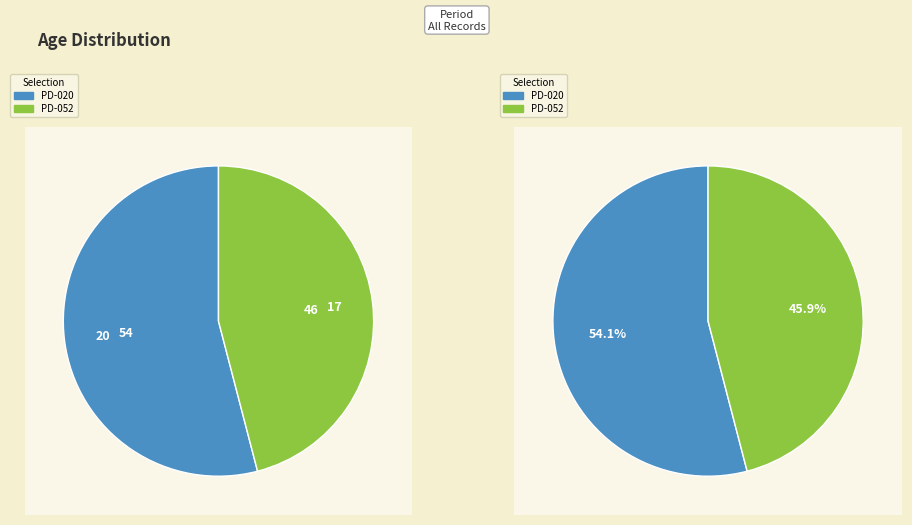

To the nearest percent, what is the combined percentage of PD-052 and PD-020?

100%